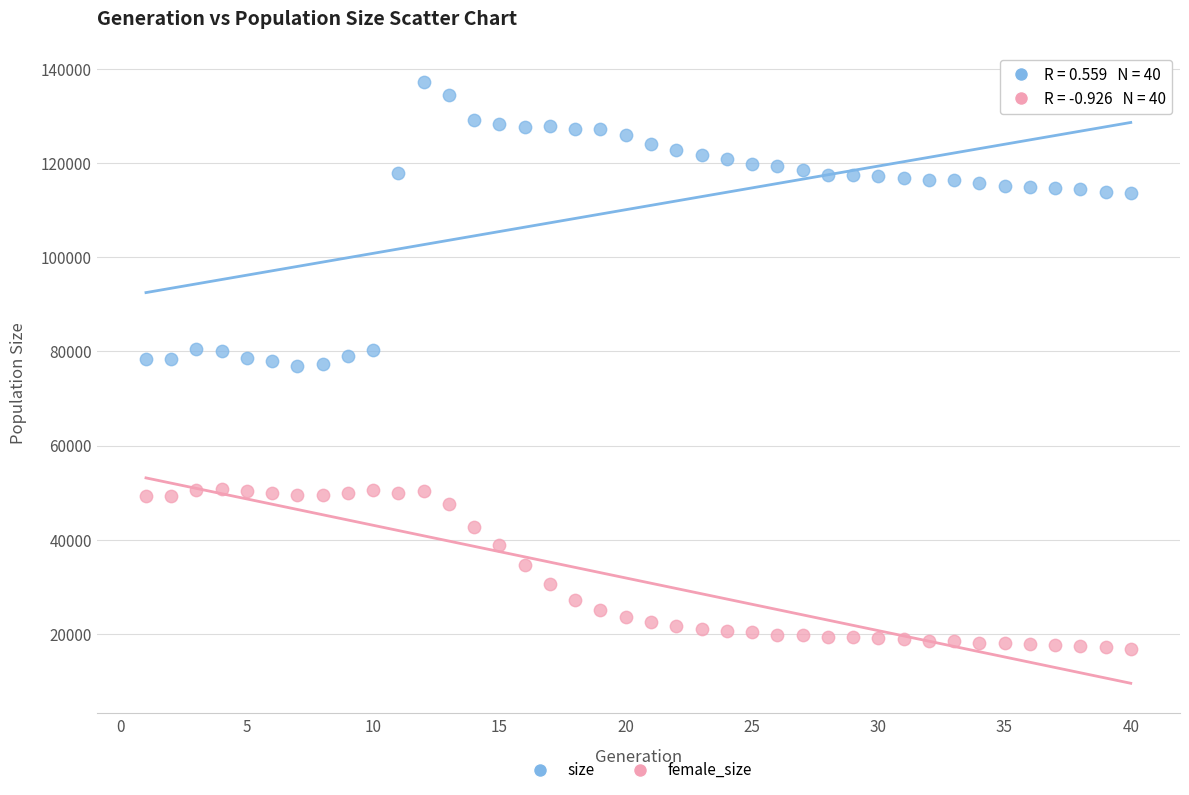

Which series has the widest spread of Y values?

size